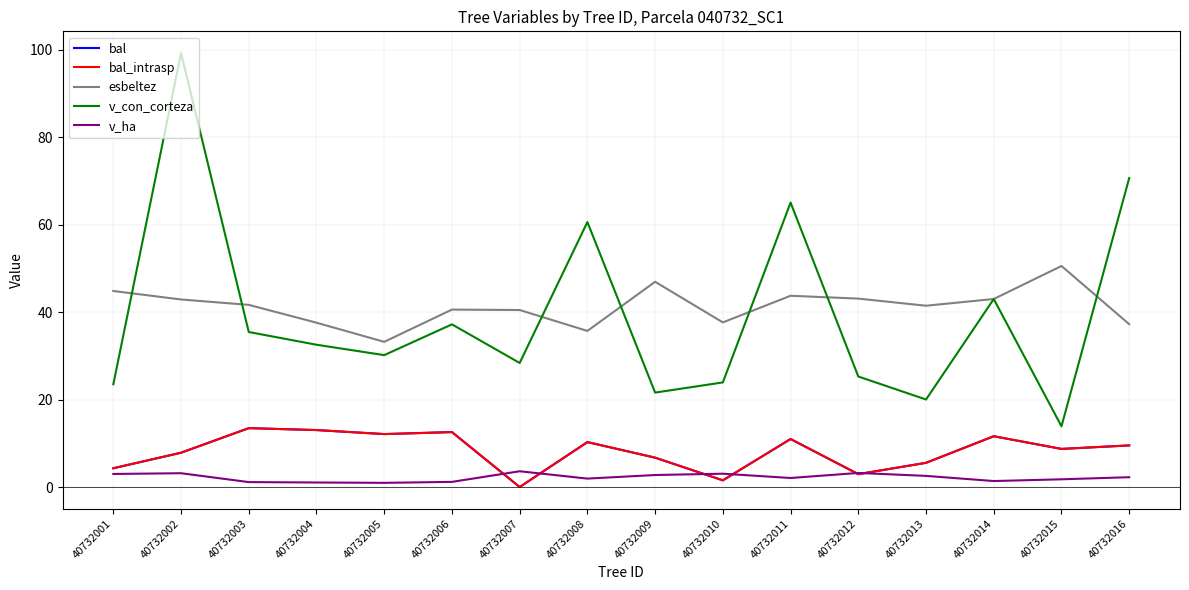

The value of v_con_corteza at 40732002 is 99.3. True or false?

True